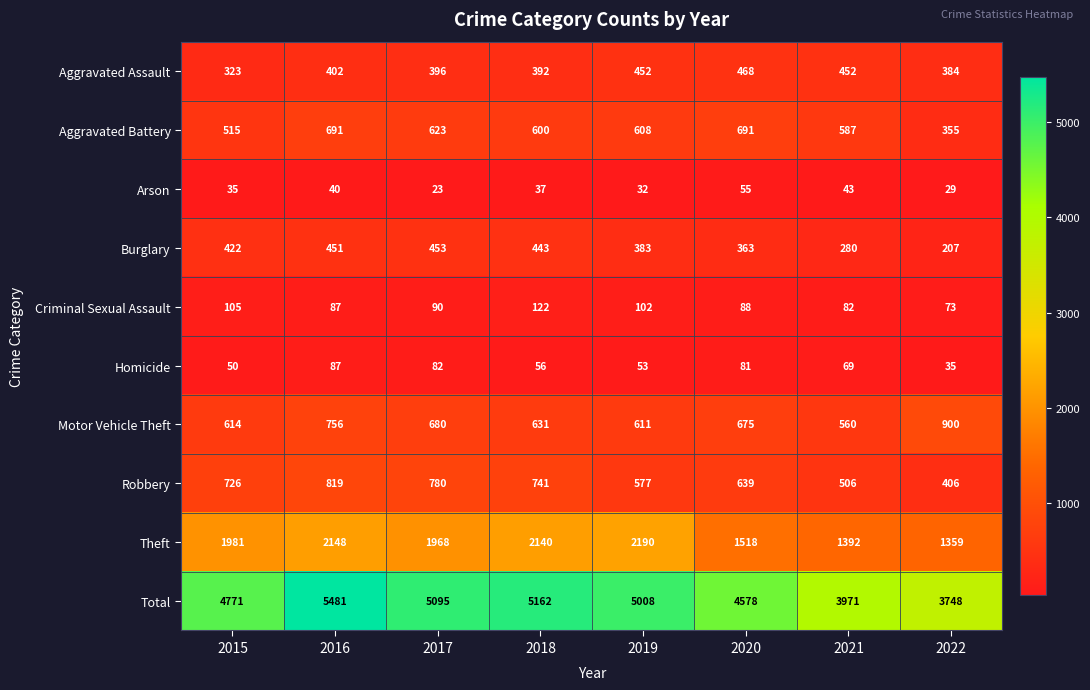

At which category does the chart reach its minimum across all series?

2017